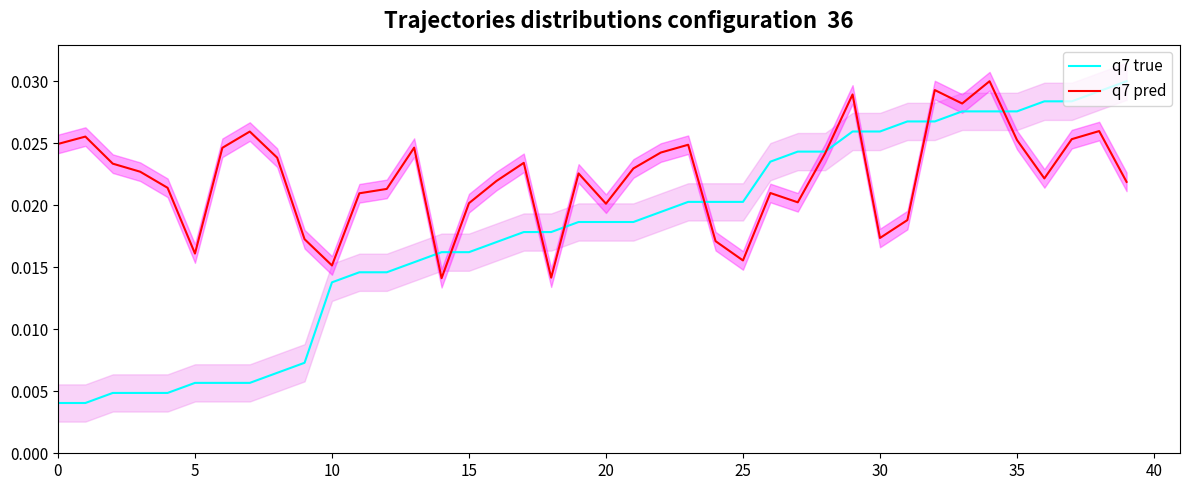

What are all the series names shown in the legend?

q7 true, q7 pred